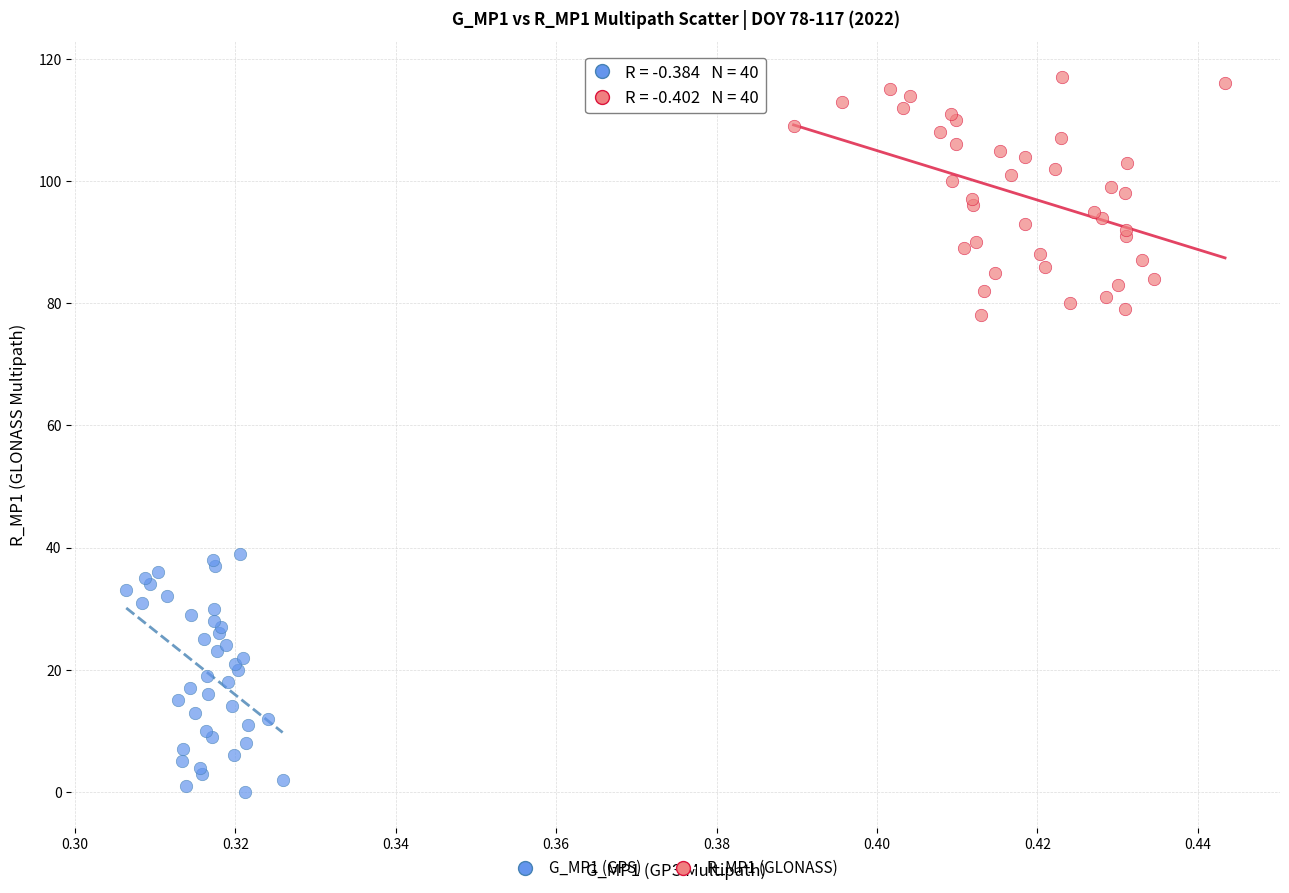

Which series contains the lowest Y value?

G_MP1 (GPS)